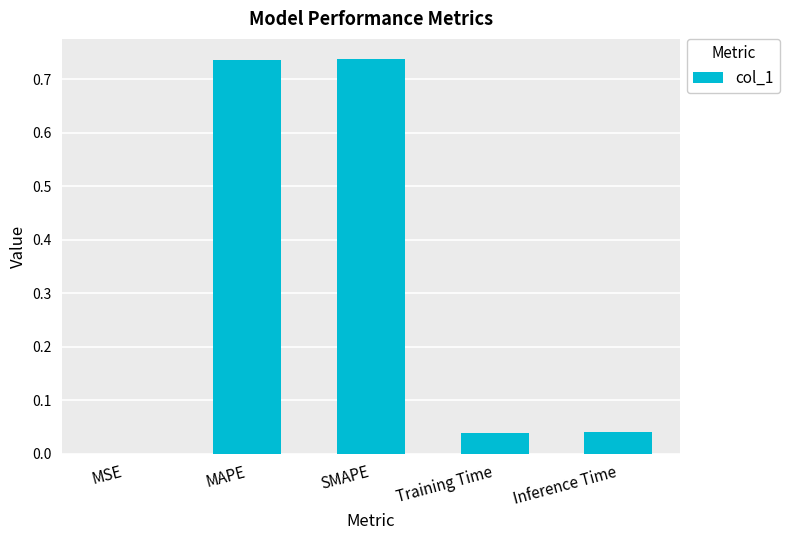

The chart shows a value of 0.0 at Inference Time. True or false?

True